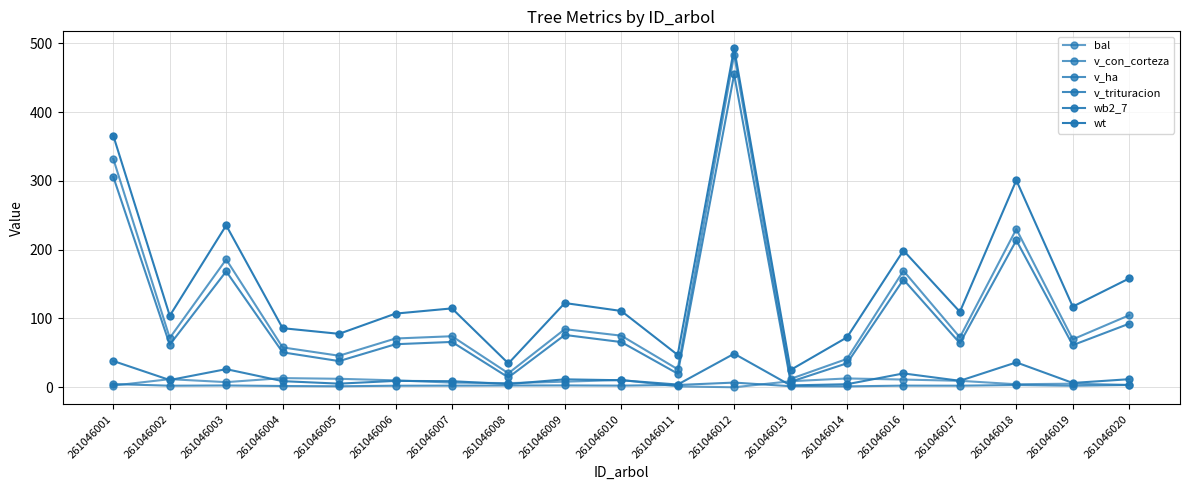

In wb2_7, how many points are higher than both neighbors (excluding endpoints)?

6